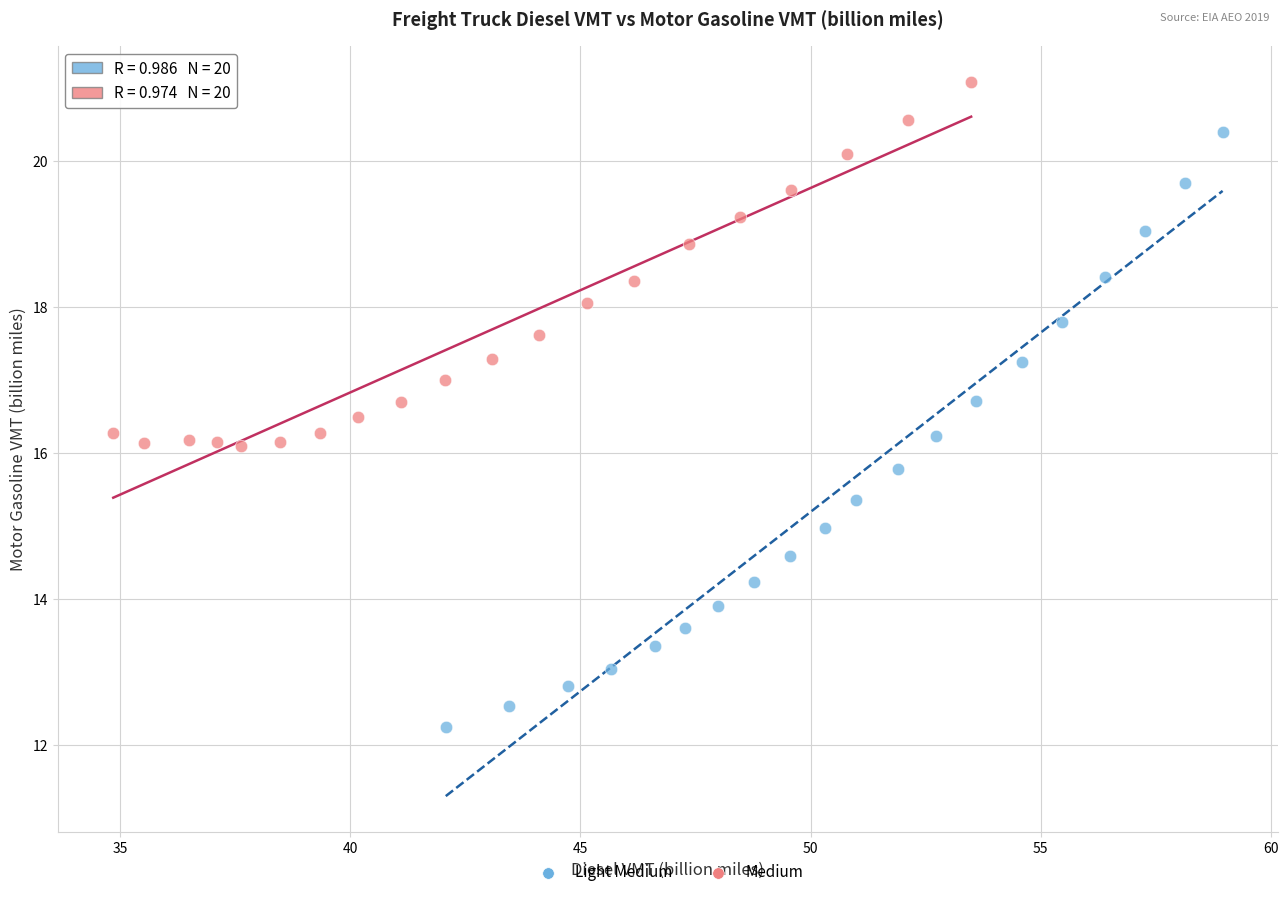

Which series reaches the maximum Y coordinate?

Medium